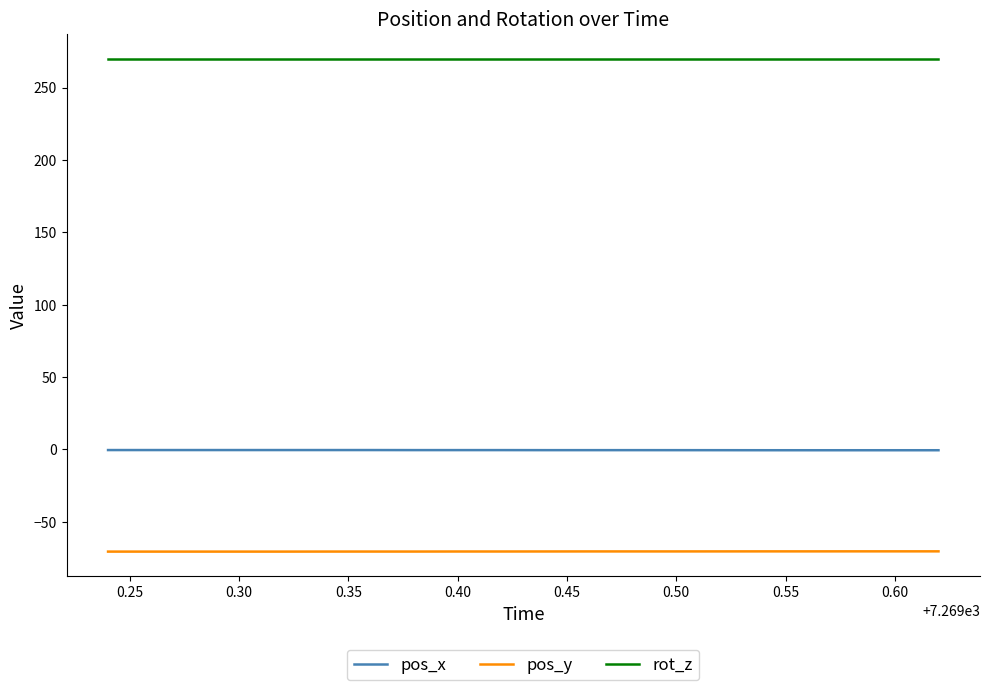

How many lines are shown in the chart?

3